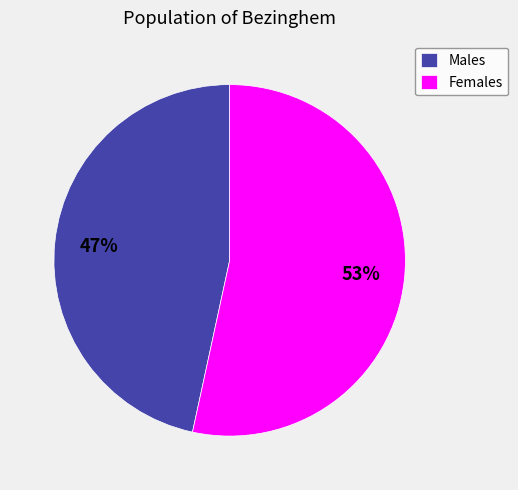

Which slice is the largest?

Females